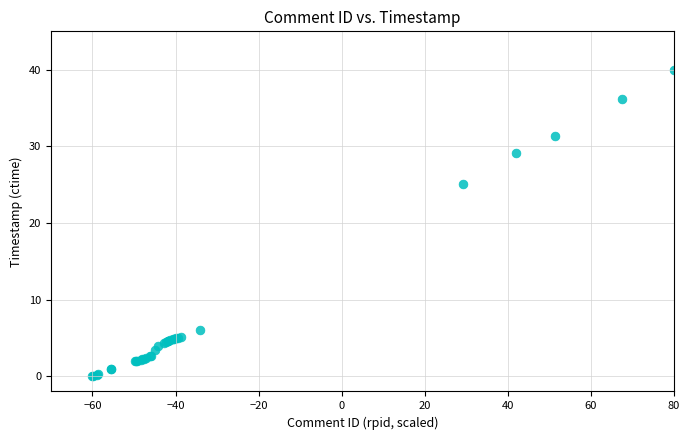

What Y value in the scatter plot is closest to 20?

25.1